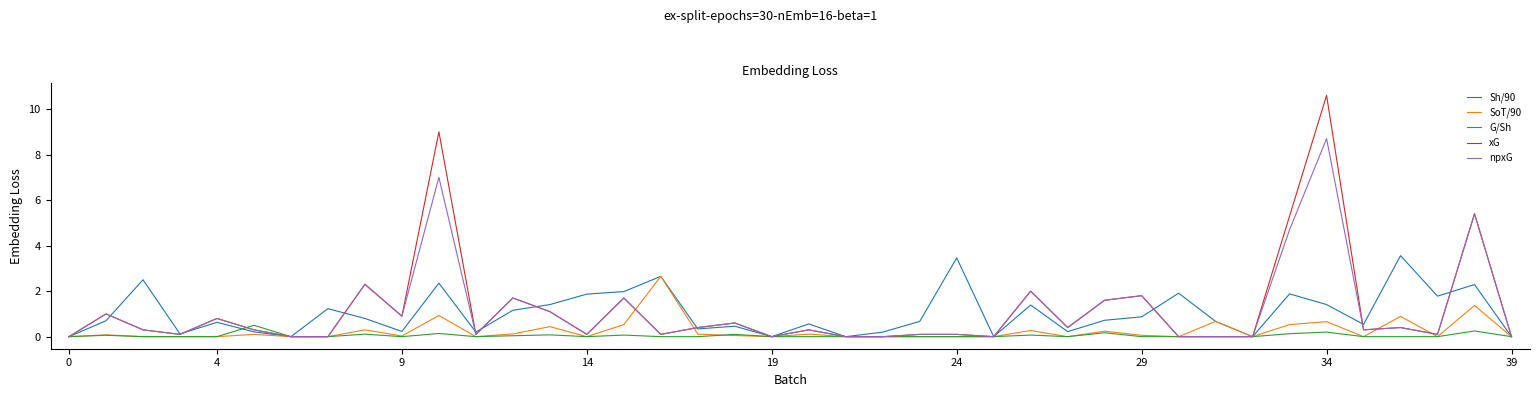

Does the chart have visible grid lines?

No